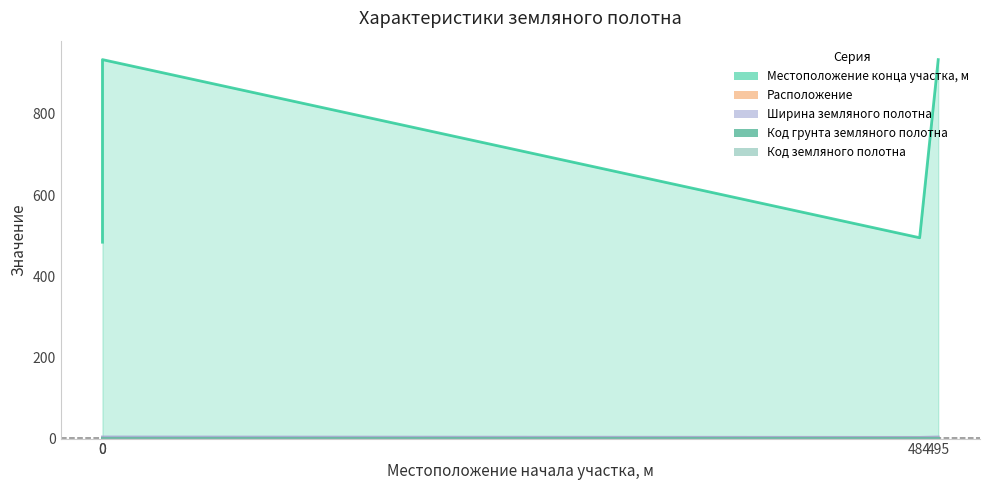

True or false: Ширина земляного полотна and Местоположение конца участка, м cross at least once.

False